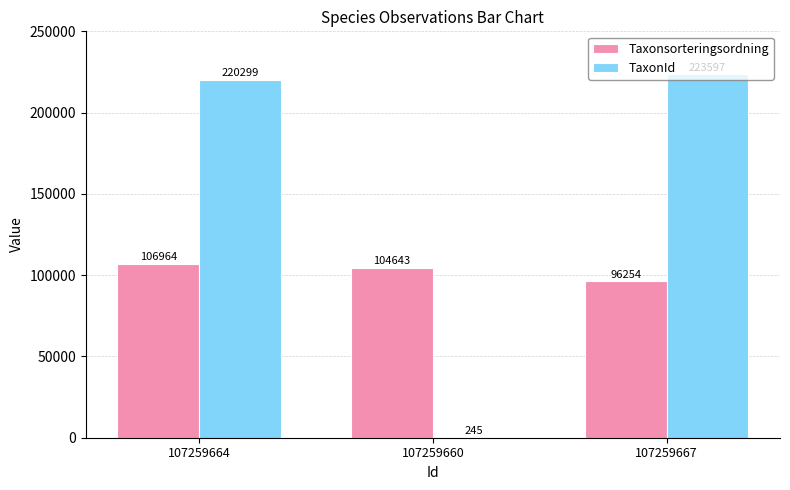

What is the approximate value of Taxonsorteringsordning at 107259660, to the nearest 100?

104600